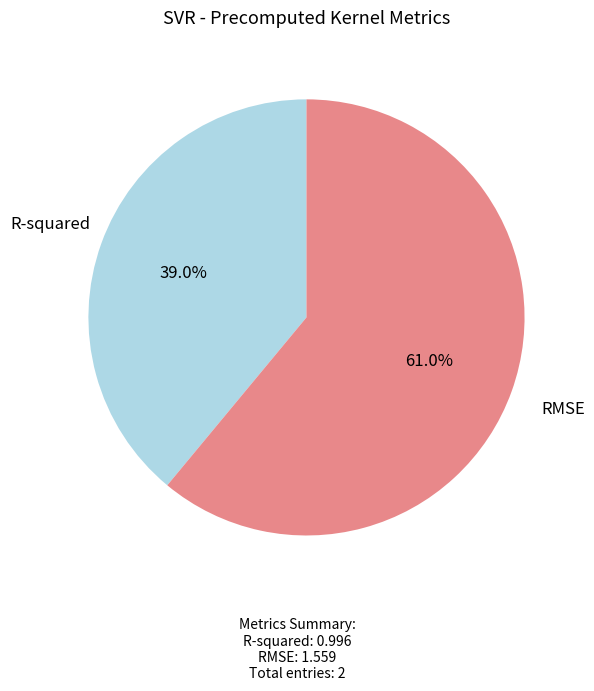

Which has a higher value, RMSE or R-squared?

RMSE